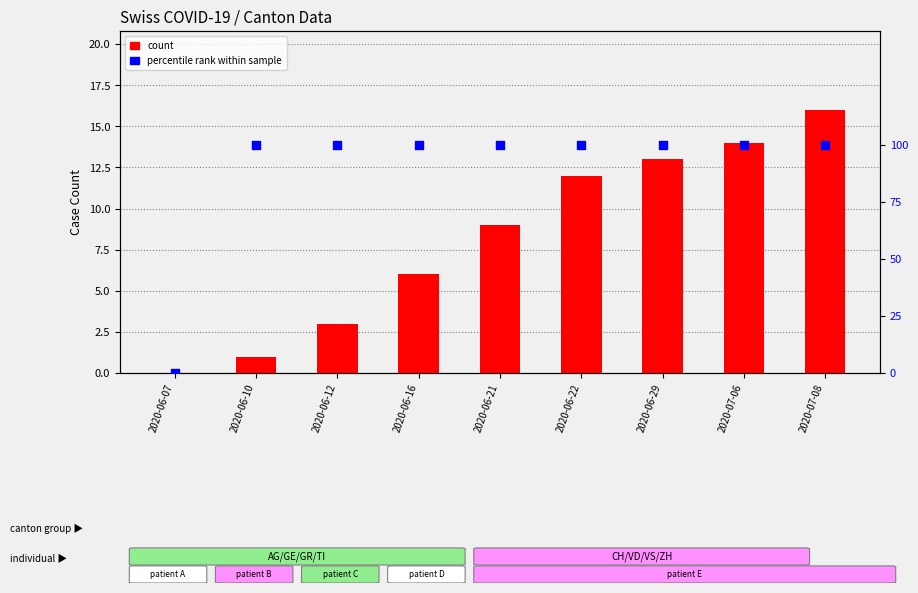

At how many categories does at least one series exceed 15?

8